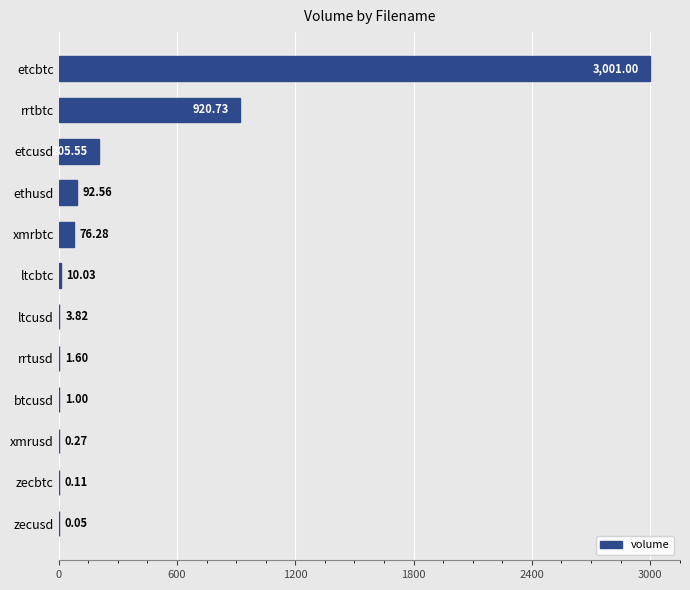

What is the sum of the values at btcusd and etcusd?

206.6